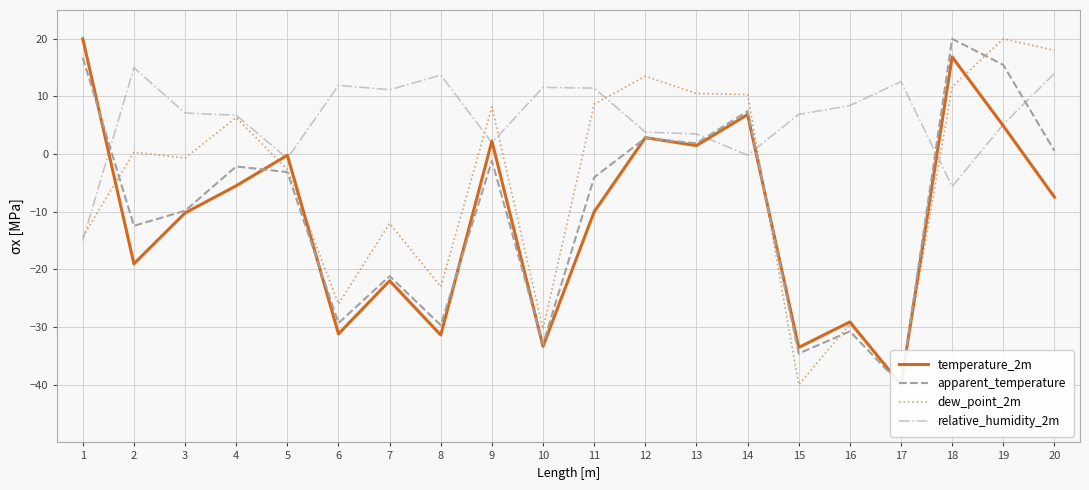

How many data points does each series have?

20